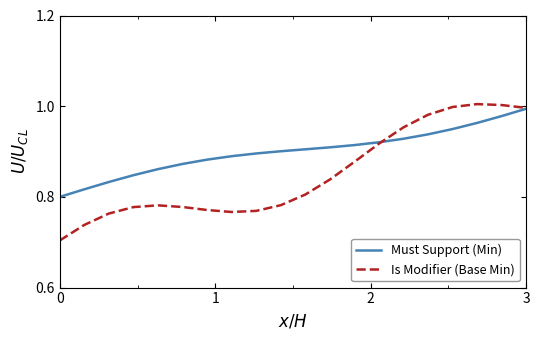

What is the sum of all Is Modifier (Base Min) values?

17.0